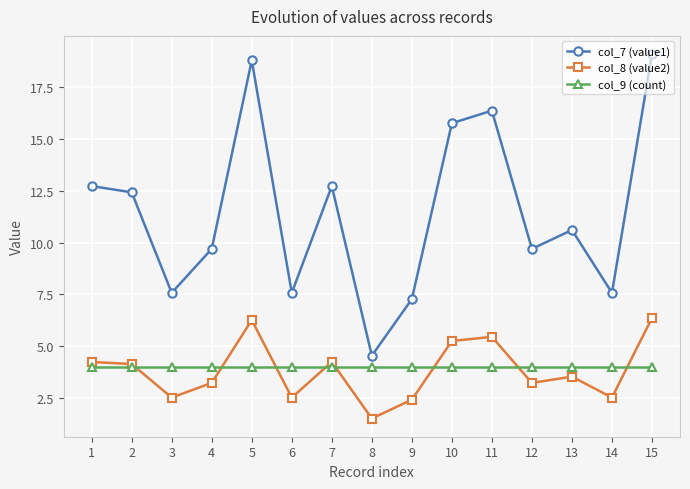

At which label does col_8 (value2) first exceed 3?

1